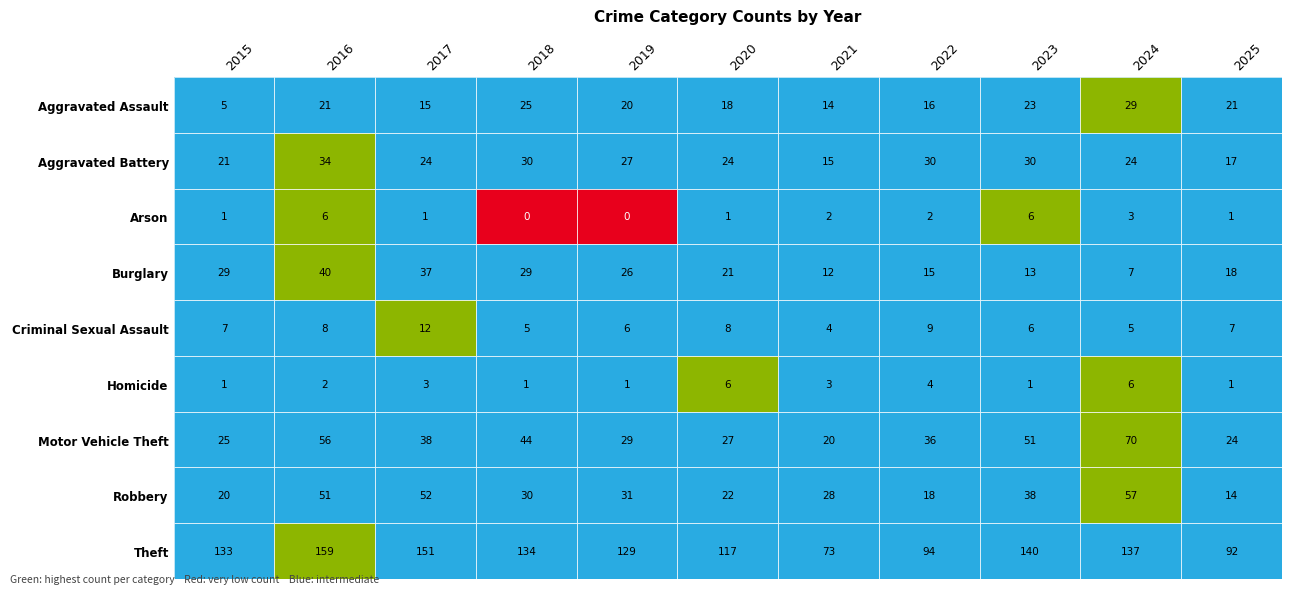

Which category has the lowest value across all series?

2018